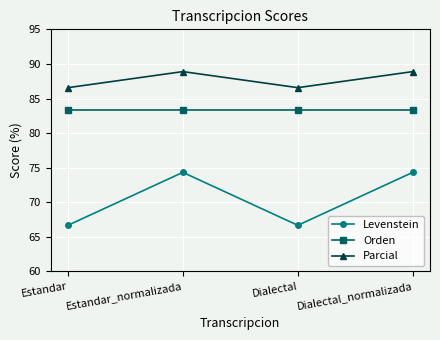

What is the maximum value shown in the chart?

88.9